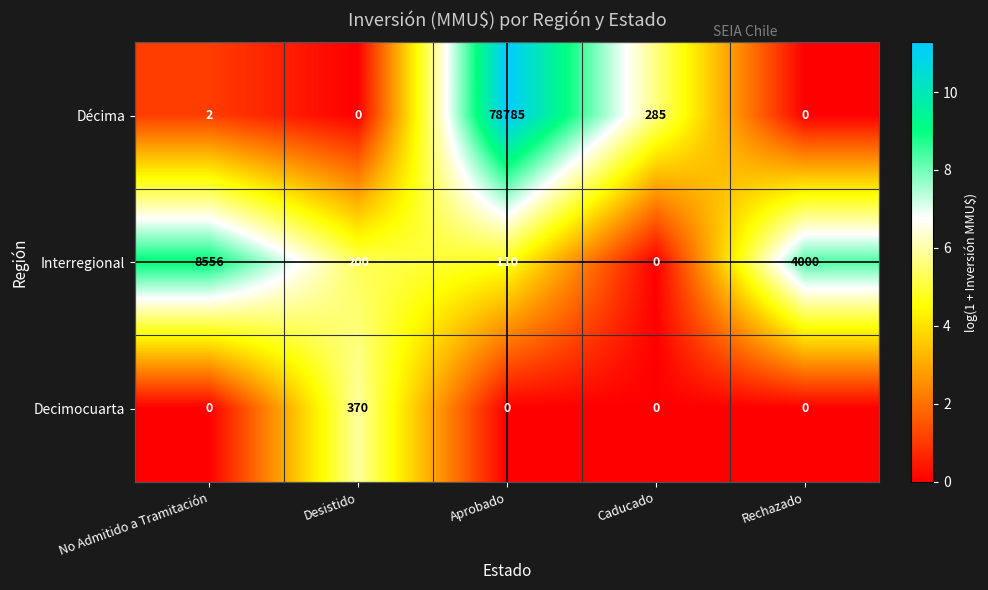

Which series changed the most between Aprobado and Caducado?

Décima